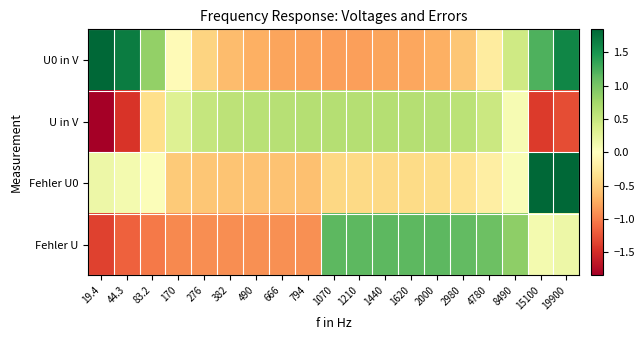

List the series in order of their overall mean, lowest first.

U in V, U0 in V, Fehler U0, Fehler U